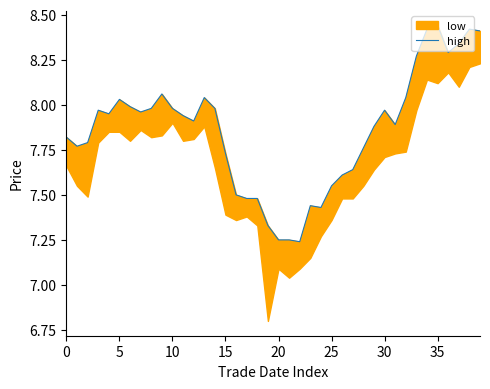

What is the difference between the second highest and minimum values?

1.2